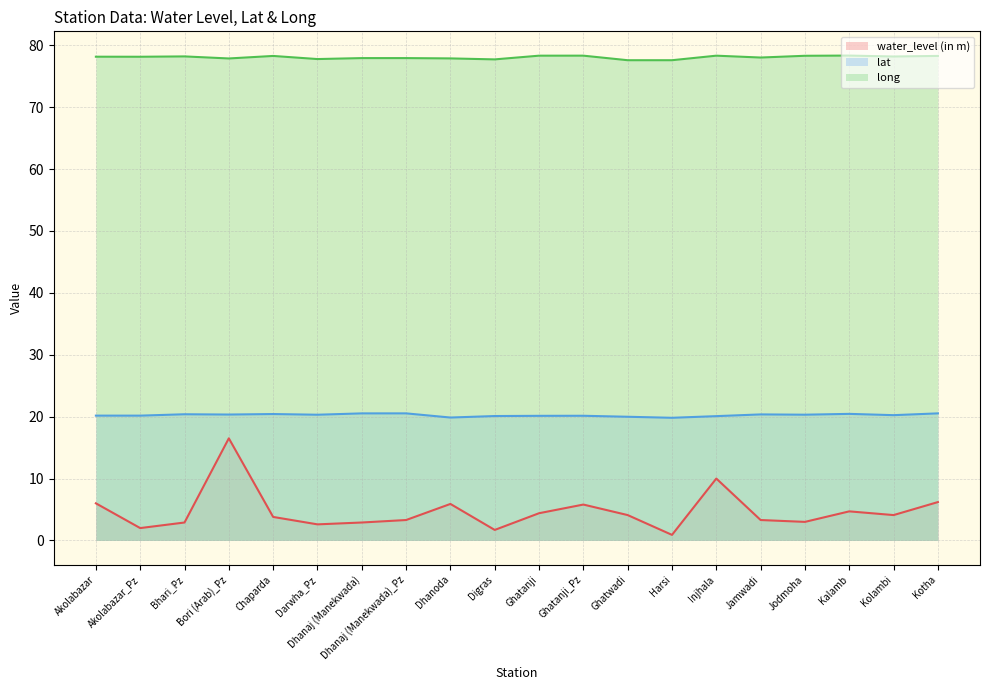

Which series has the largest total across all categories?

long